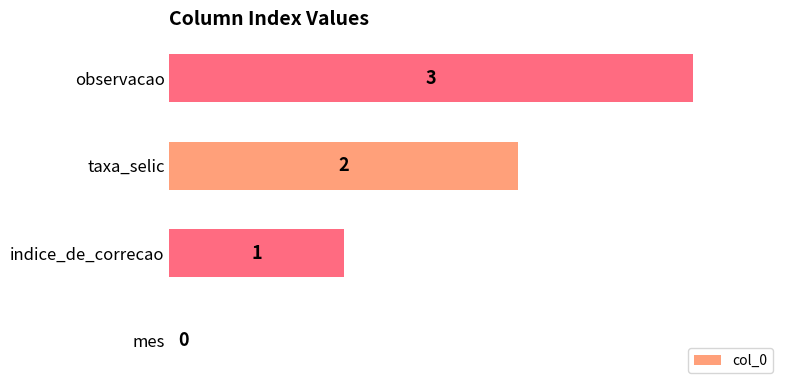

Count the values in the range 1 to 3.

3